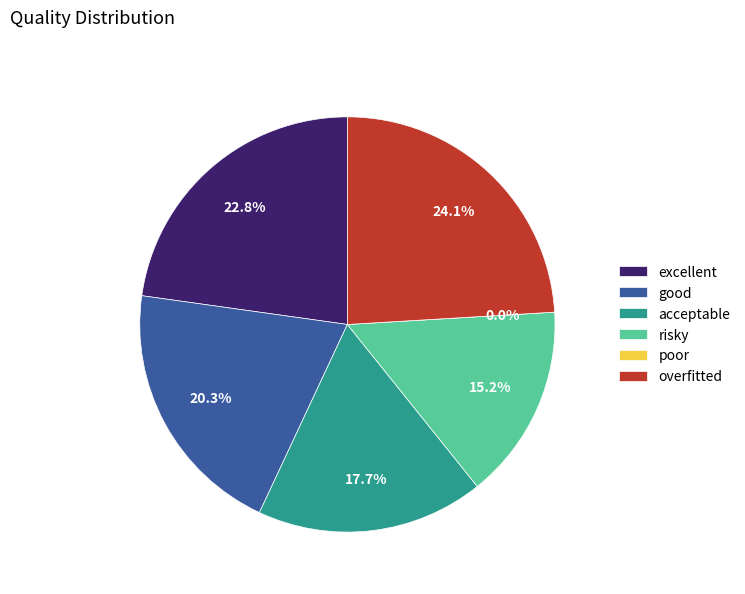

What percentage is the overfitted slice, to the nearest percent?

24%